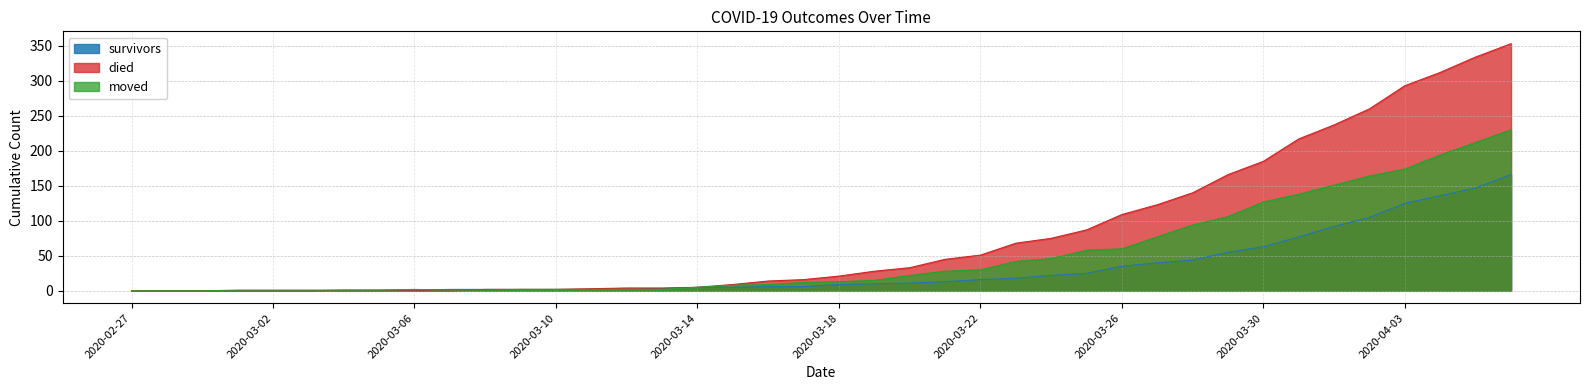

True or false: survivors and moved intersect in this chart.

True